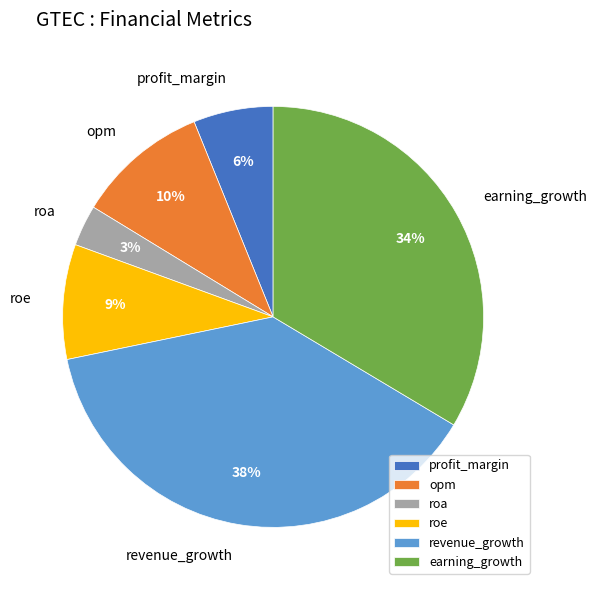

Rank the categories by value from highest to lowest.

revenue_growth, earning_growth, opm, roe, profit_margin, roa